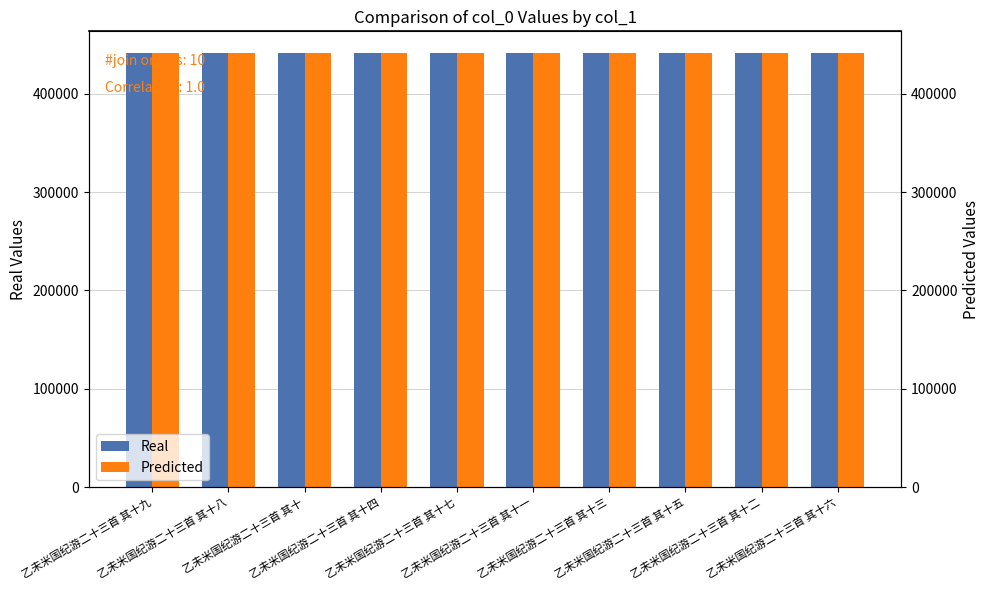

How many groups of bars are there?

10